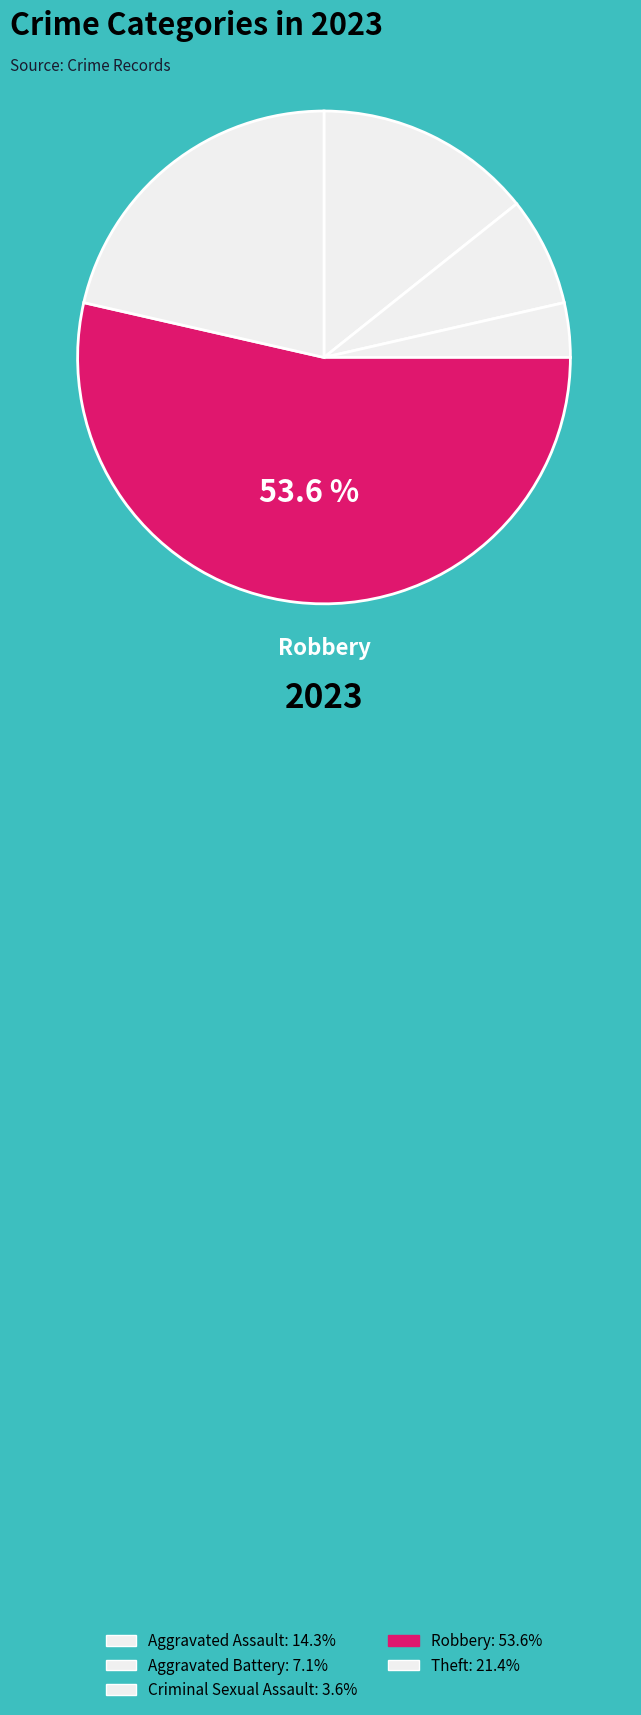

Is there any slice that represents more than half of the pie?

Yes